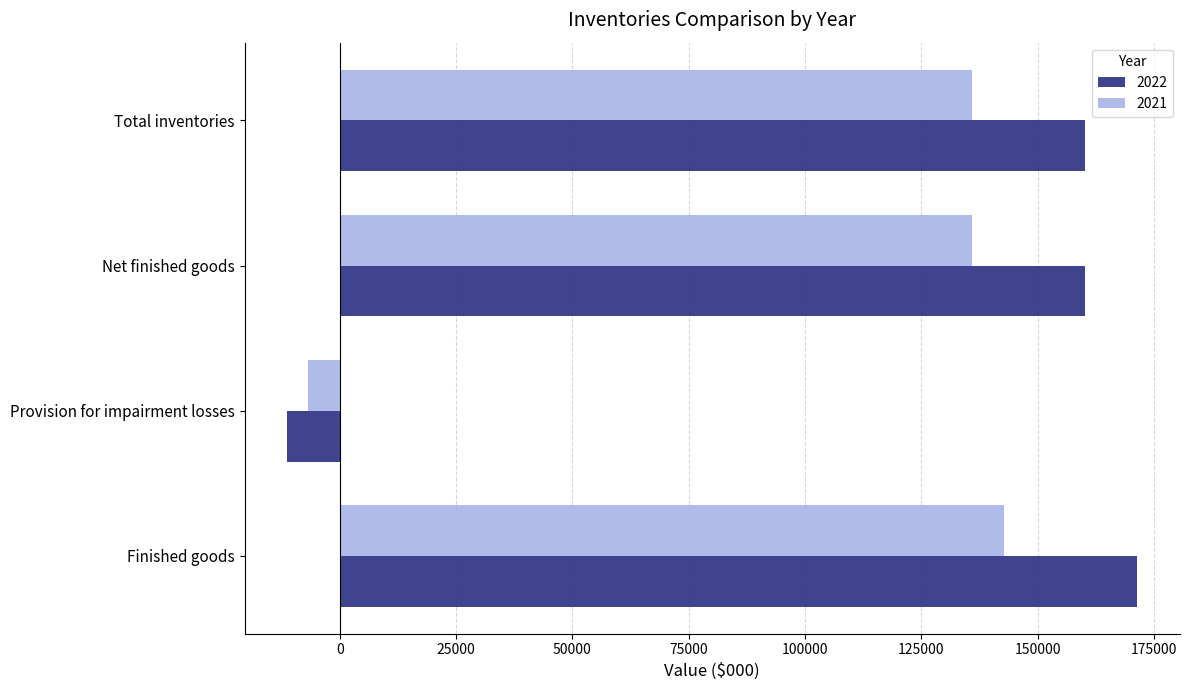

What is the approximate value of 2022 at Provision for impairment losses?

-11292